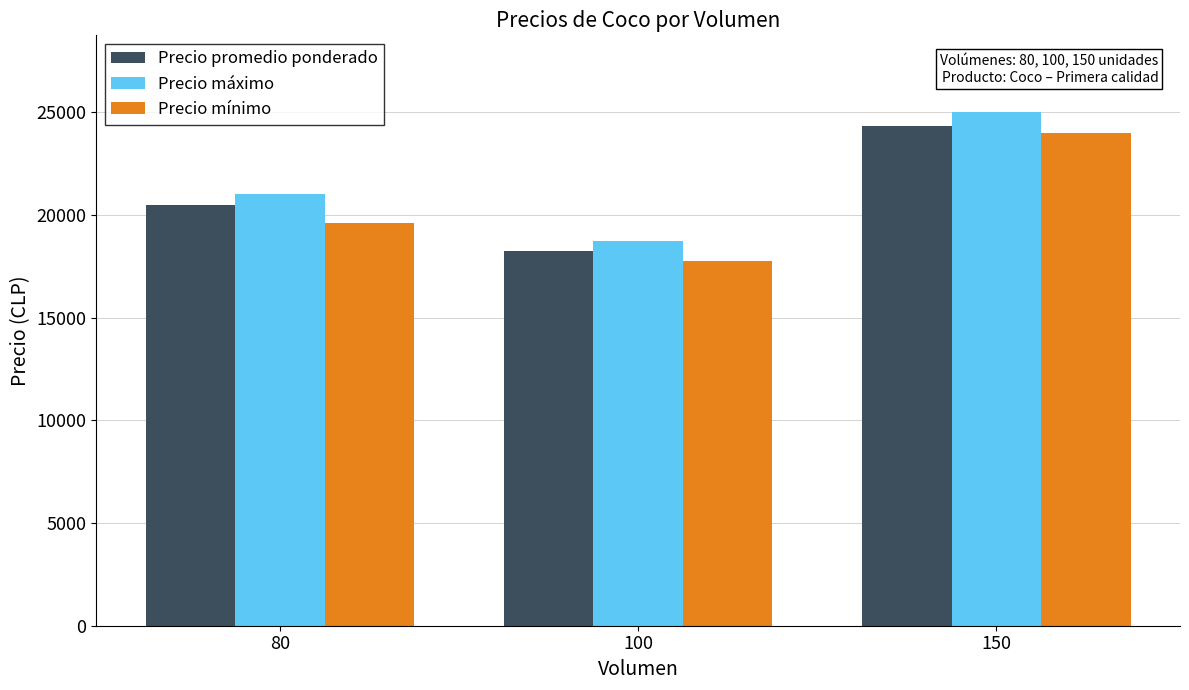

What is the spread (max minus min) of values at 150?

1000